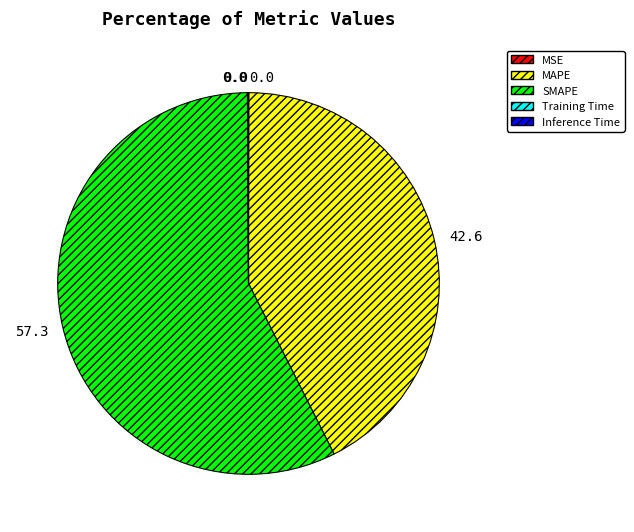

Which category has the biggest portion of the pie?

SMAPE